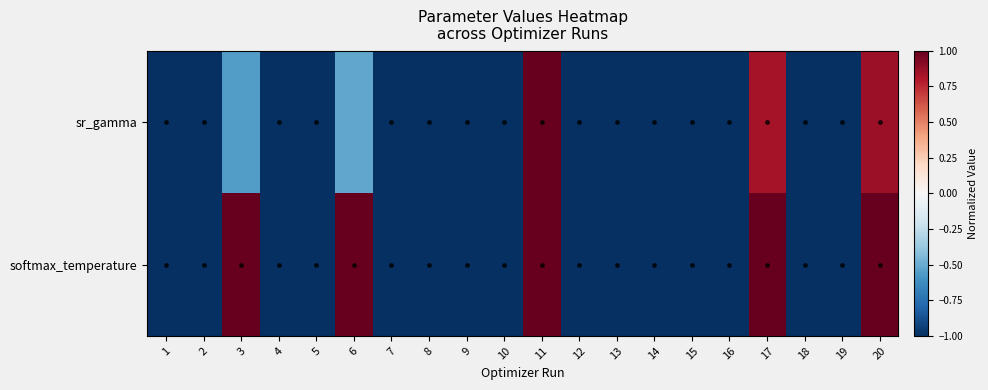

Which series has the largest range (max minus min)?

sr_gamma